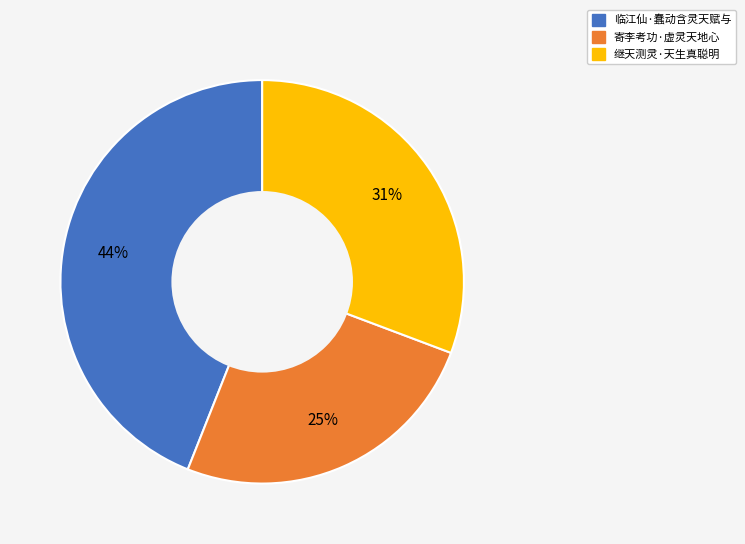

To the nearest percent, what portion does 寄李考功·虚灵天地心 represent?

25%